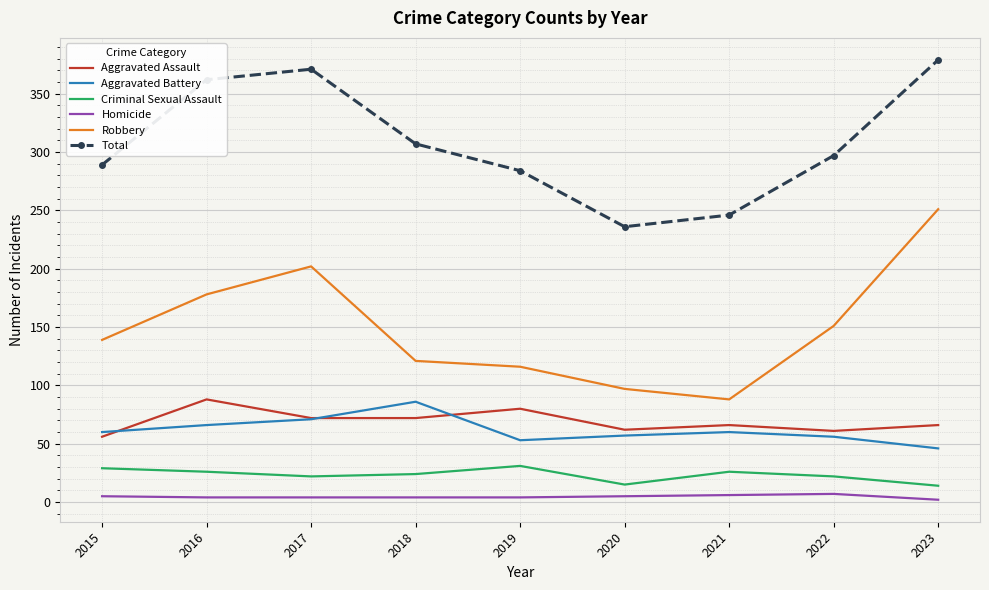

True or false: Aggravated Battery has a value of 31 at 2023.

False